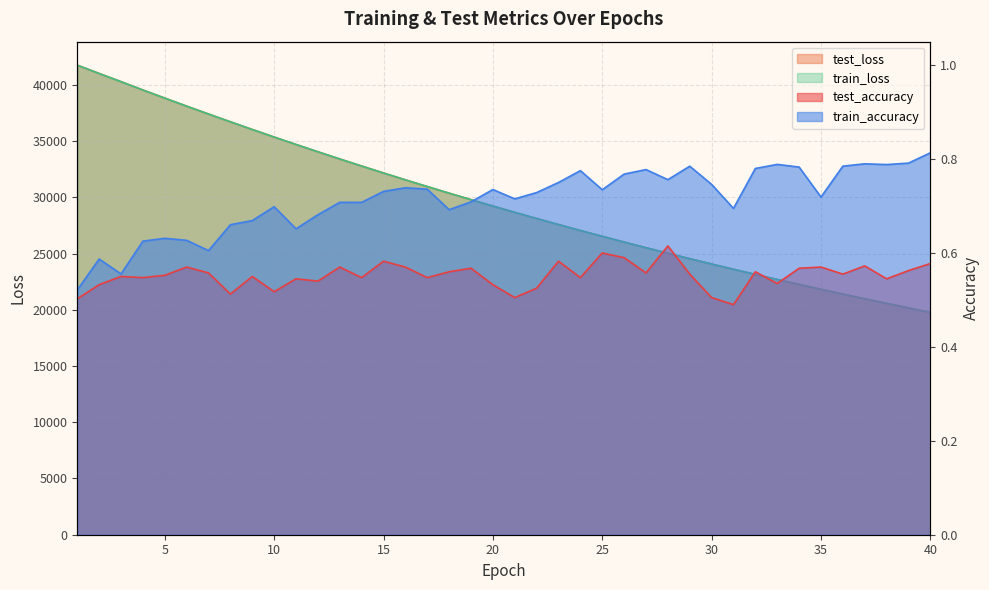

Between 1 and 29, which series saw the biggest shift?

train_loss